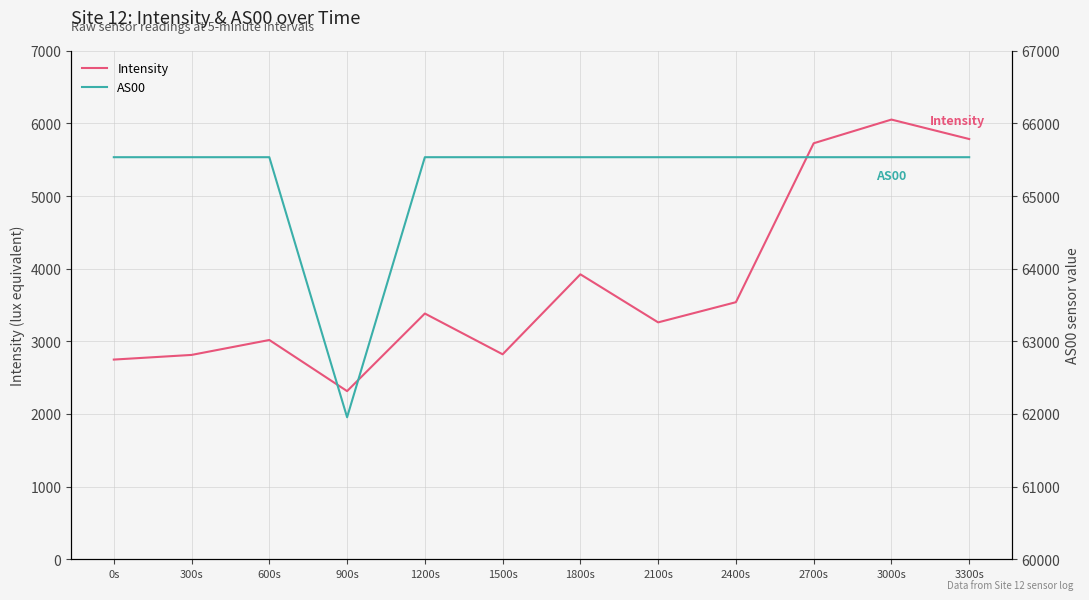

How many interior local valleys does the Intensity series have?

3